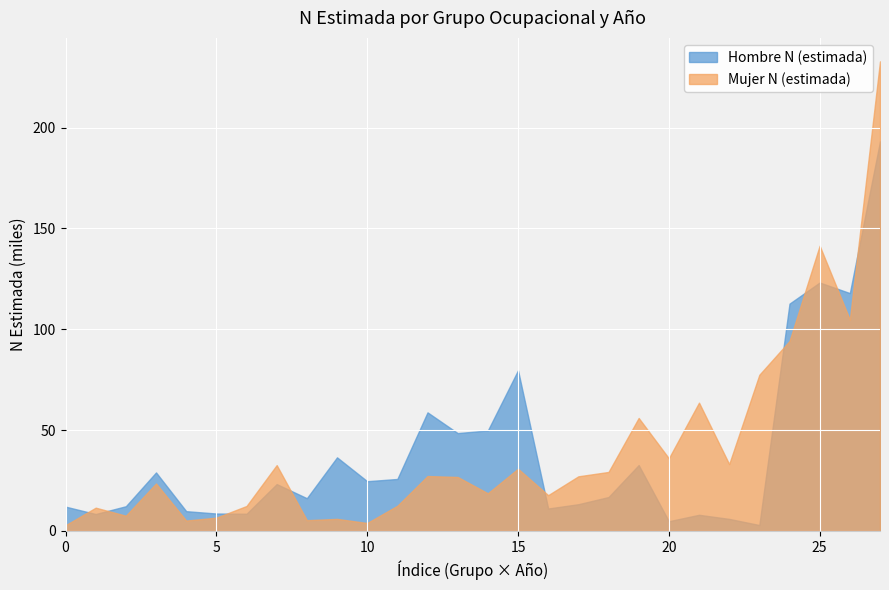

Does the chart display data point markers on the line(s)?

No